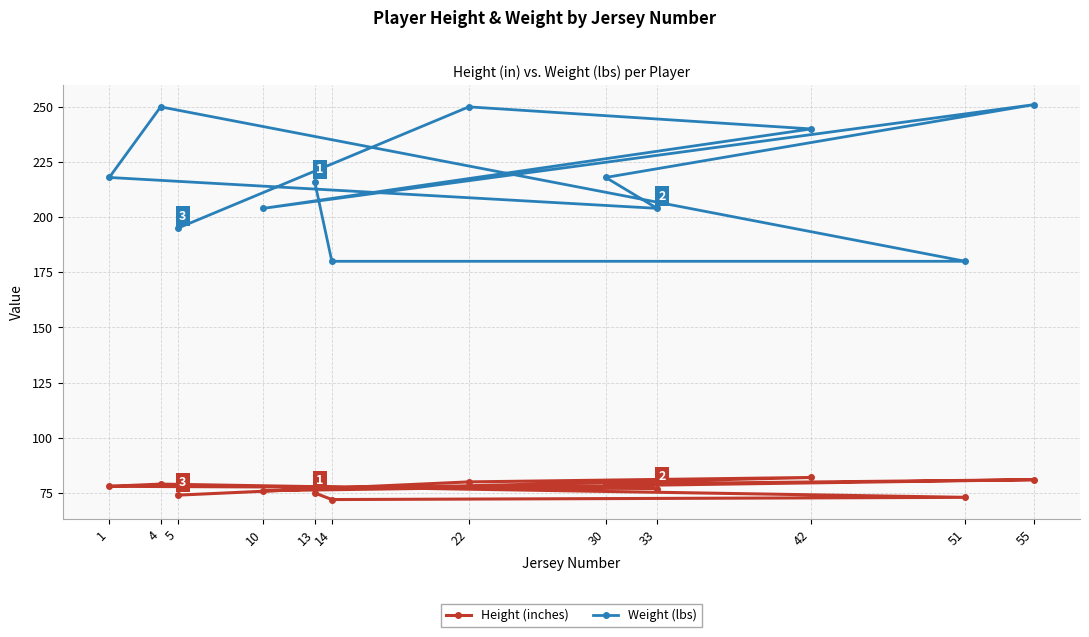

Reading left to right, what are all the values shown in this chart?

Height (inches): 1=78	4=79	5=74	10=76	13=75	14=72	22=80	30=79	33=77	42=82	51=73	55=81
Weight (lbs): 1=218	4=250	5=195	10=204	13=216	14=180	22=250	30=218	33=204	42=240	51=180	55=251